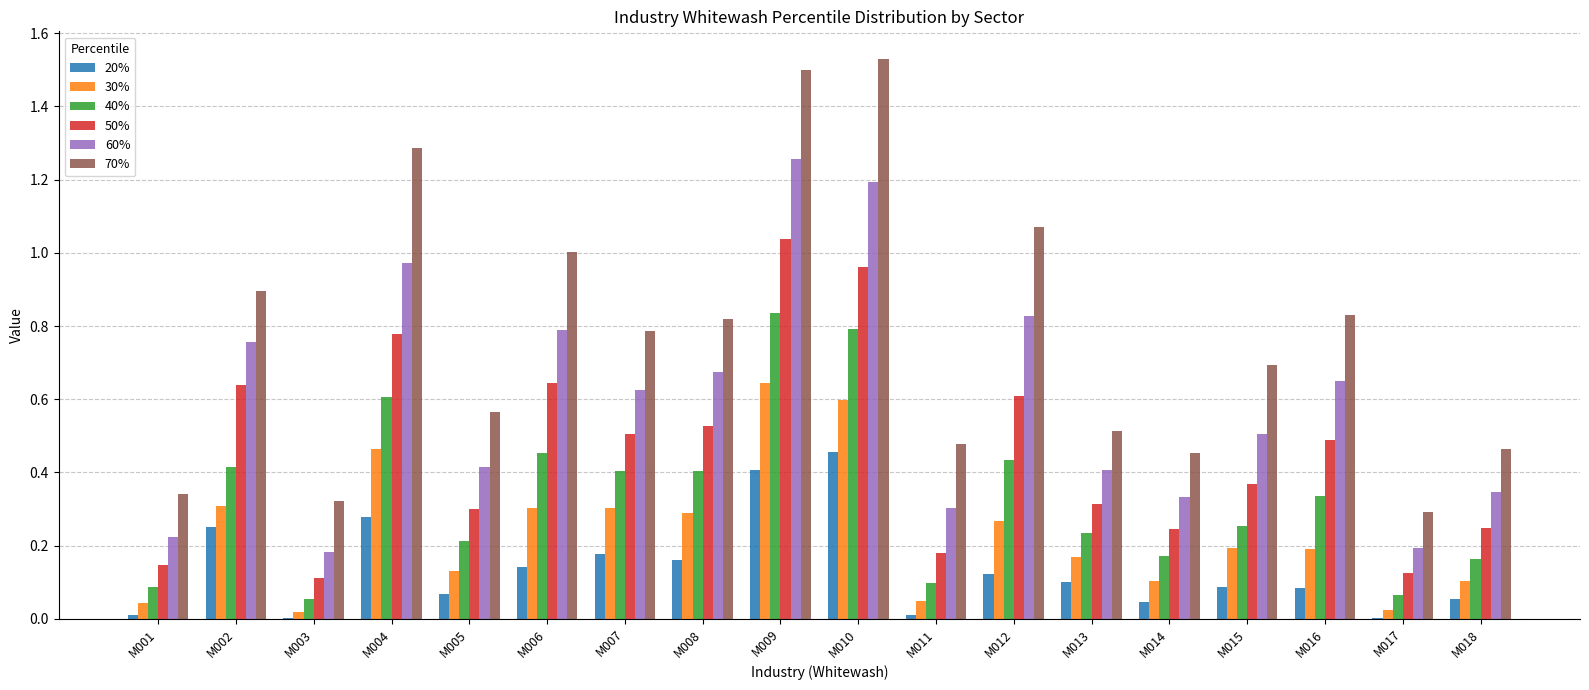

Which series has the largest total across all categories?

70%